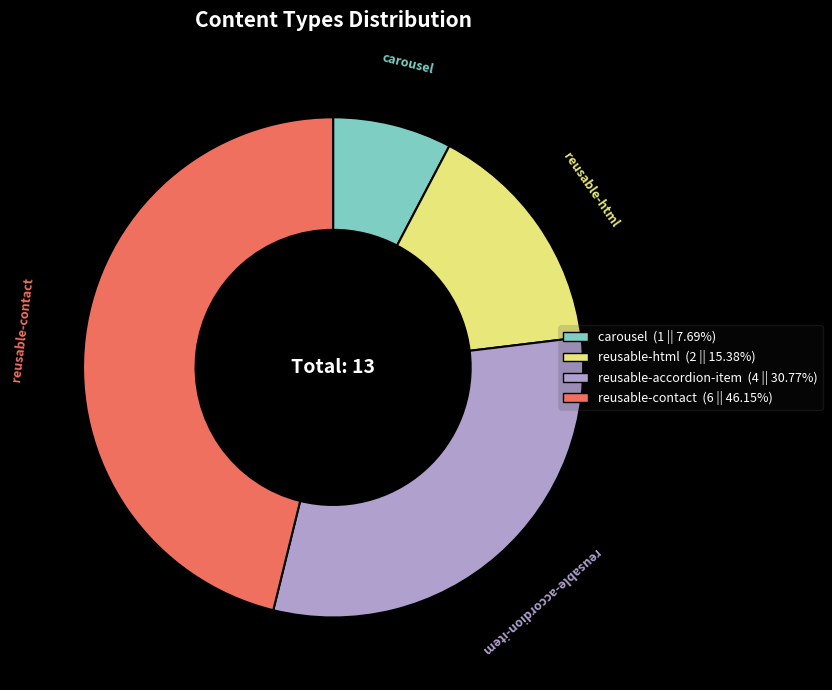

Which category has the smallest portion of the pie?

carousel